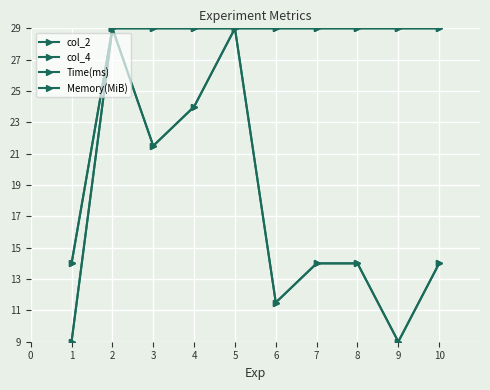

Is this an area chart (filled region under the line)?

No